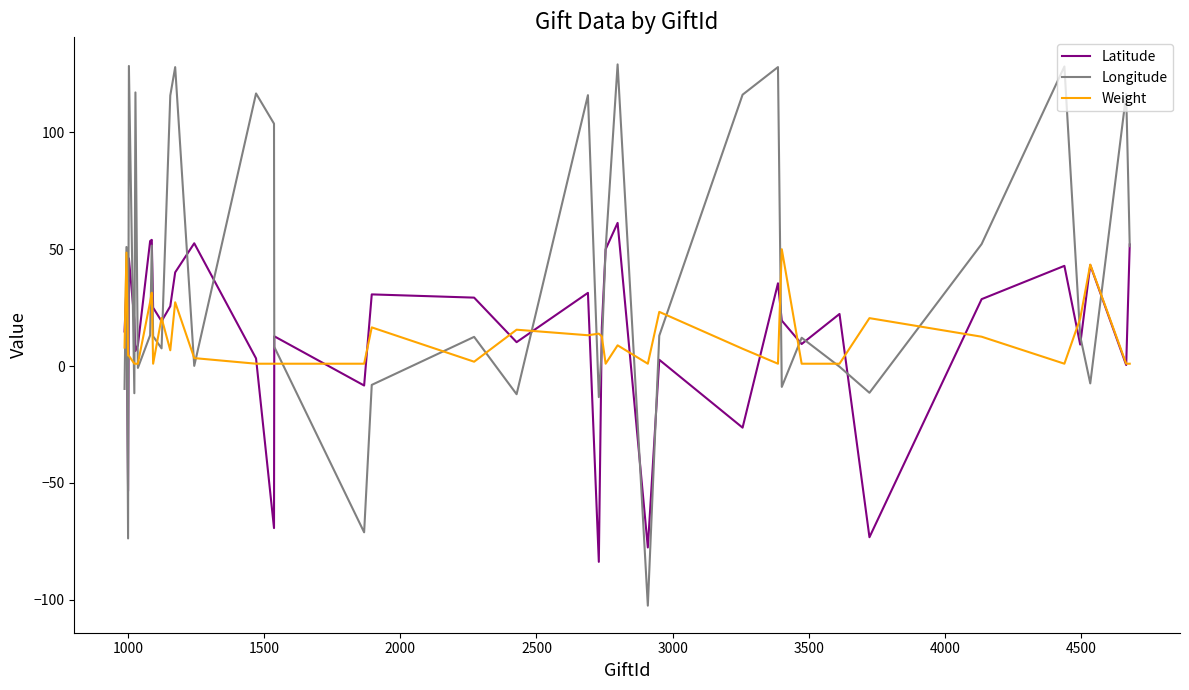

What is the maximum value for Longitude?

129.1